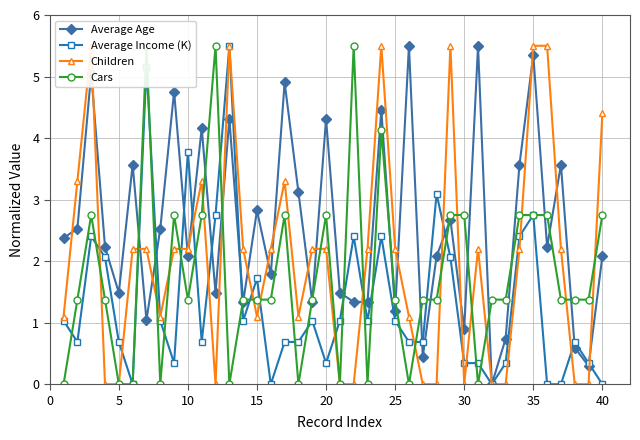

Rank the series by their maximum value, from highest to lowest.

Average Age, Average Income (K), Children, Cars